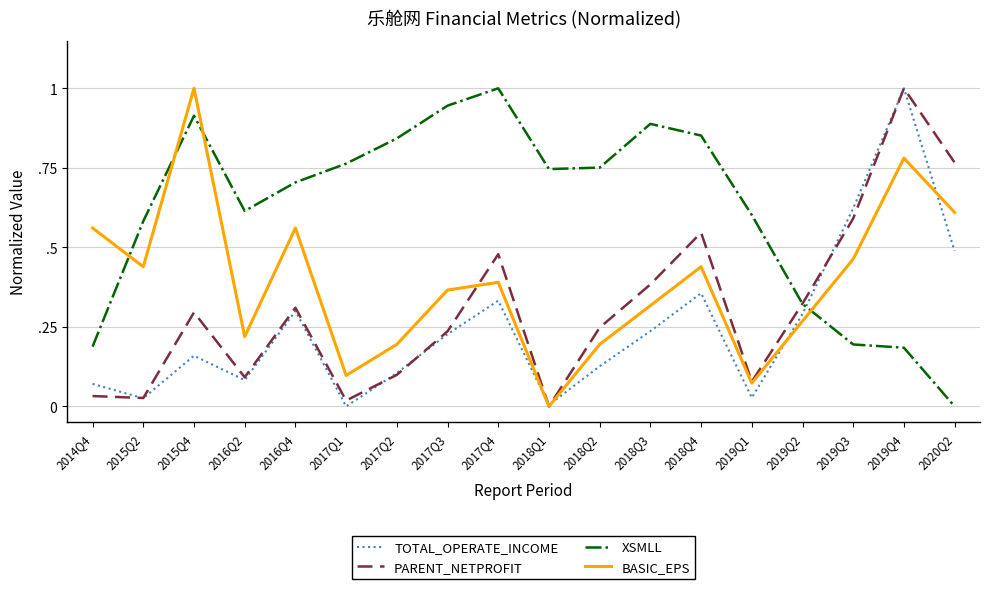

What is the spread (max minus min) of values at 2019Q3?

0.4